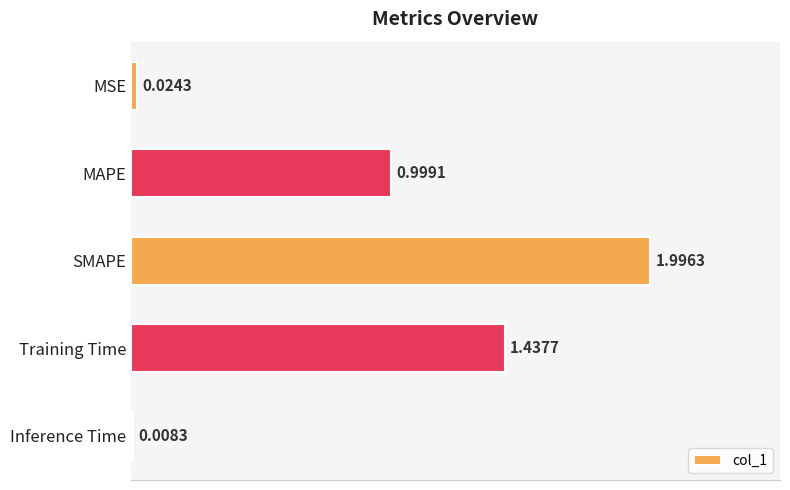

What is the label of the 2nd bar from the top?

MAPE